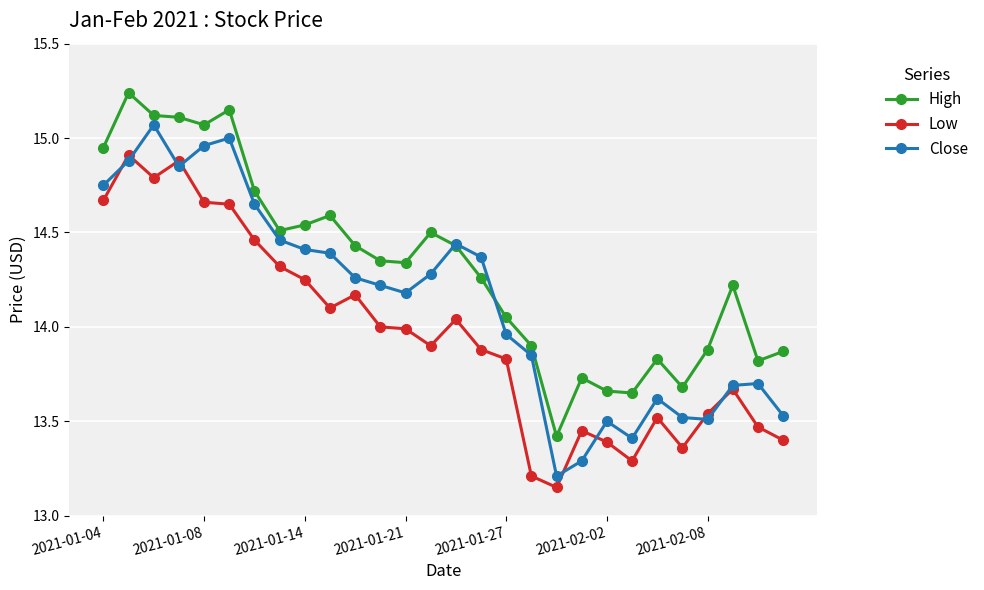

True or false: High and Low intersect in this chart.

False